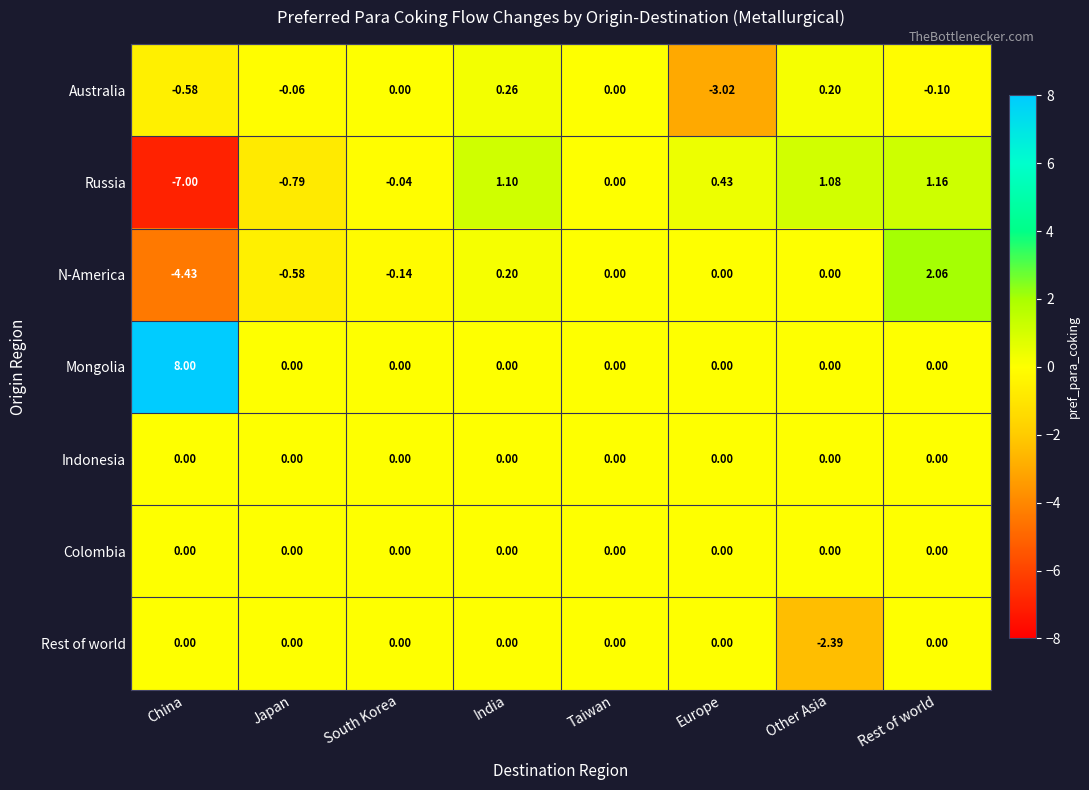

Which label corresponds to the largest value in the chart?

China